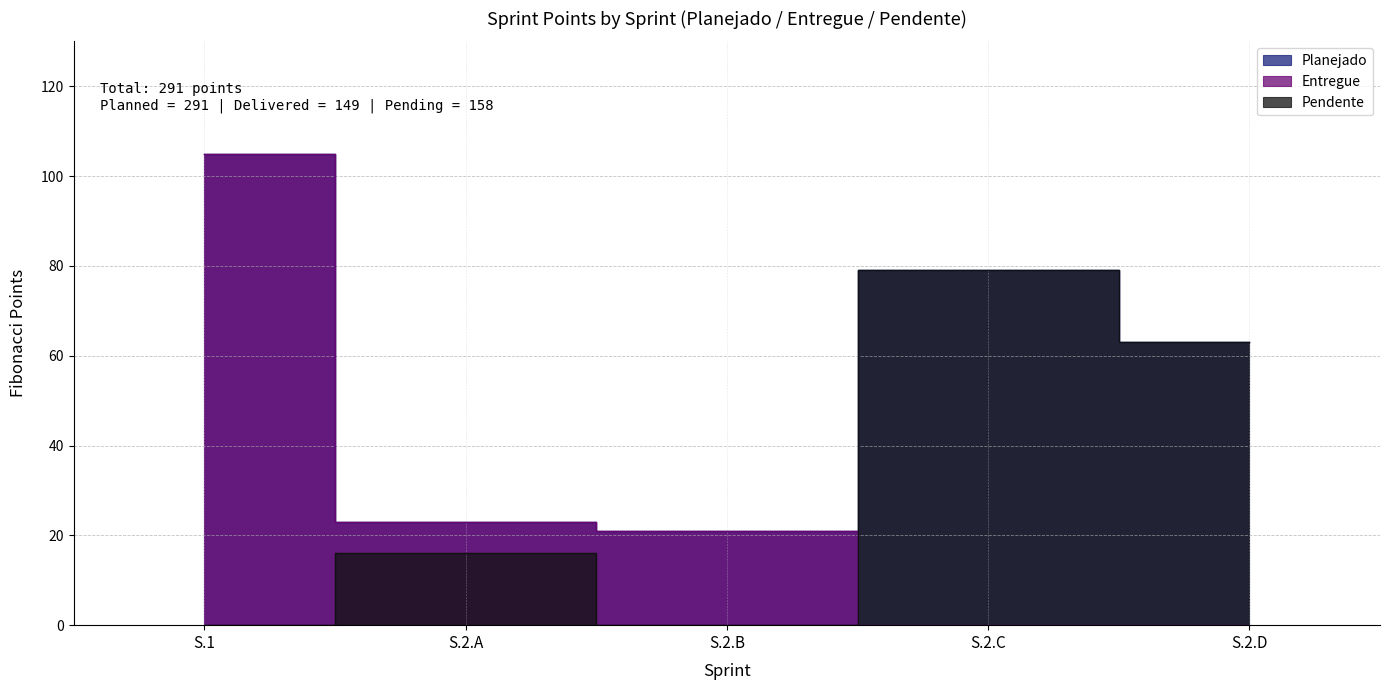

What is the maximum value shown in the chart?

105